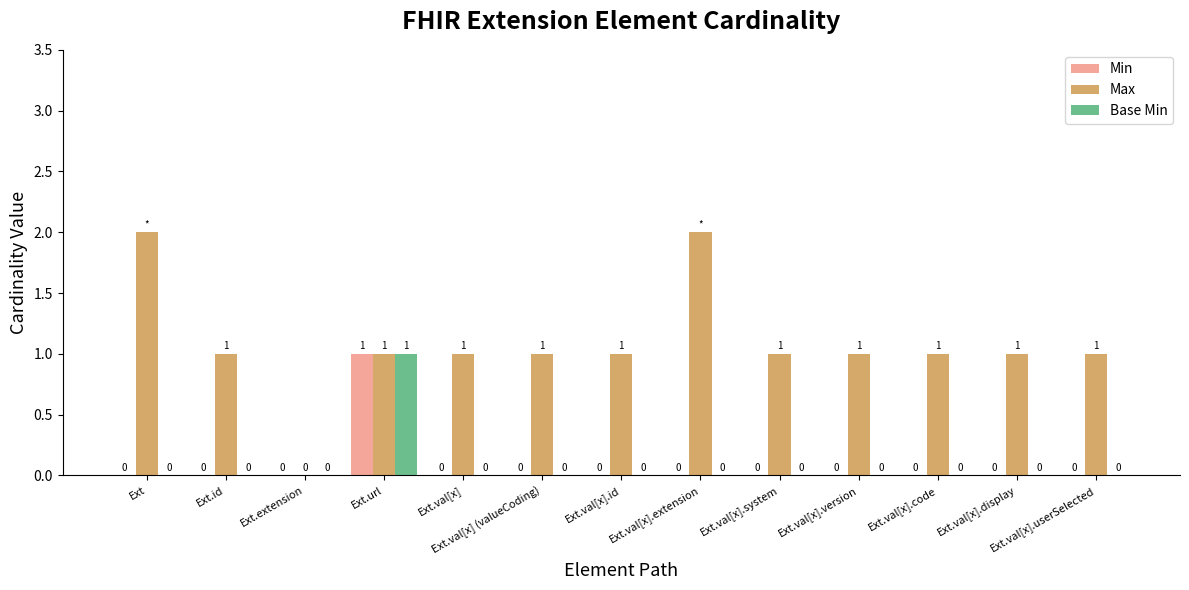

What is the maximum value shown in the chart?

2